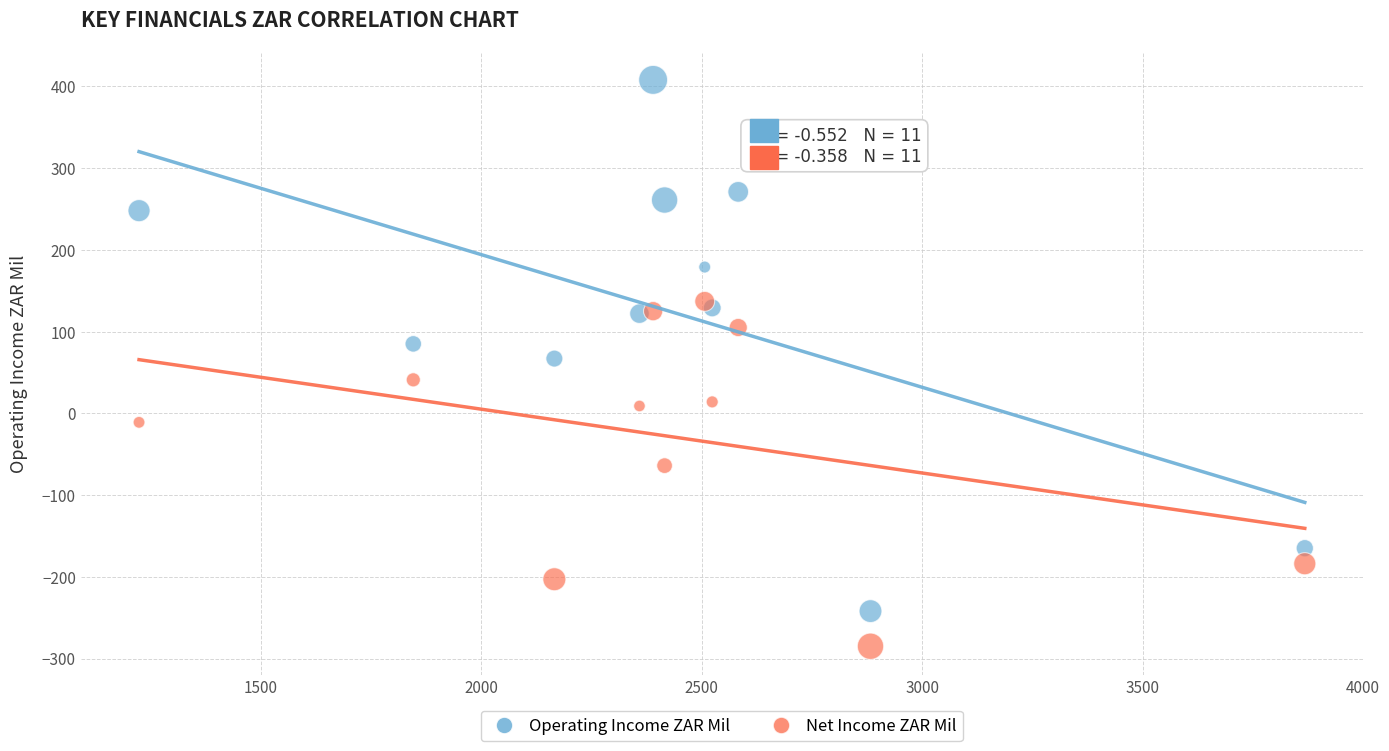

In the Net Income ZAR Mil series, what Y value is closest to -74?

-64